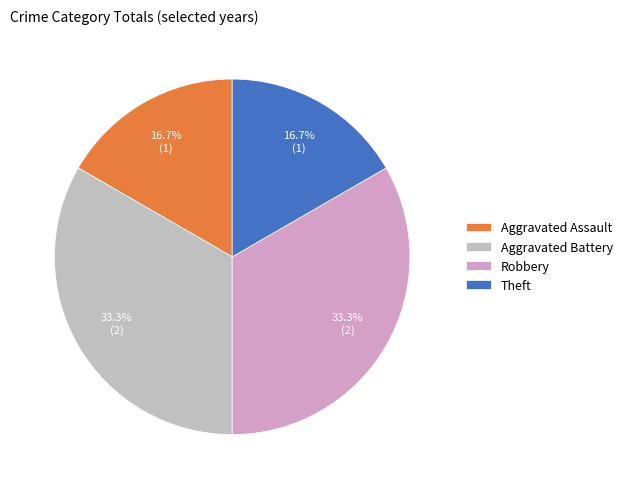

Is the sum of Robbery and Aggravated Battery greater than half?

Yes